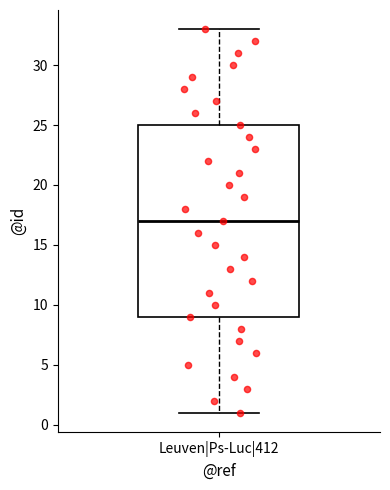

Read this box plot against the y-axis: the position of the median line, the range covered by the box, and the ends of both whiskers. The values are not printed on the chart, so give them approximately, as read against the axis.

median 17, box 9 to 25, whiskers 1 to 33